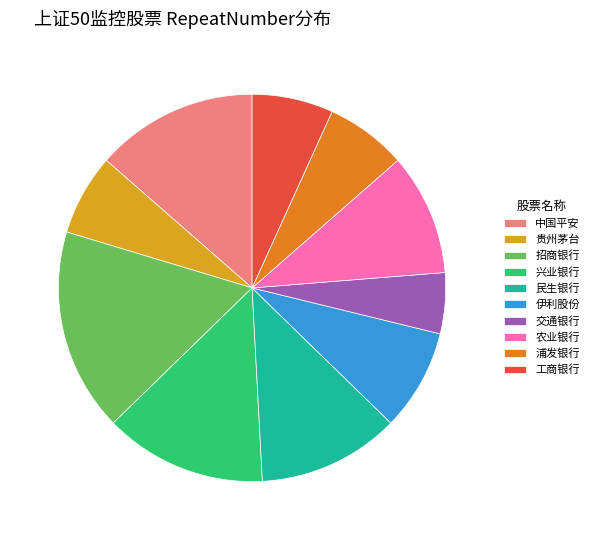

Combined, do 工商银行 and 交通银行 account for over 50%?

No